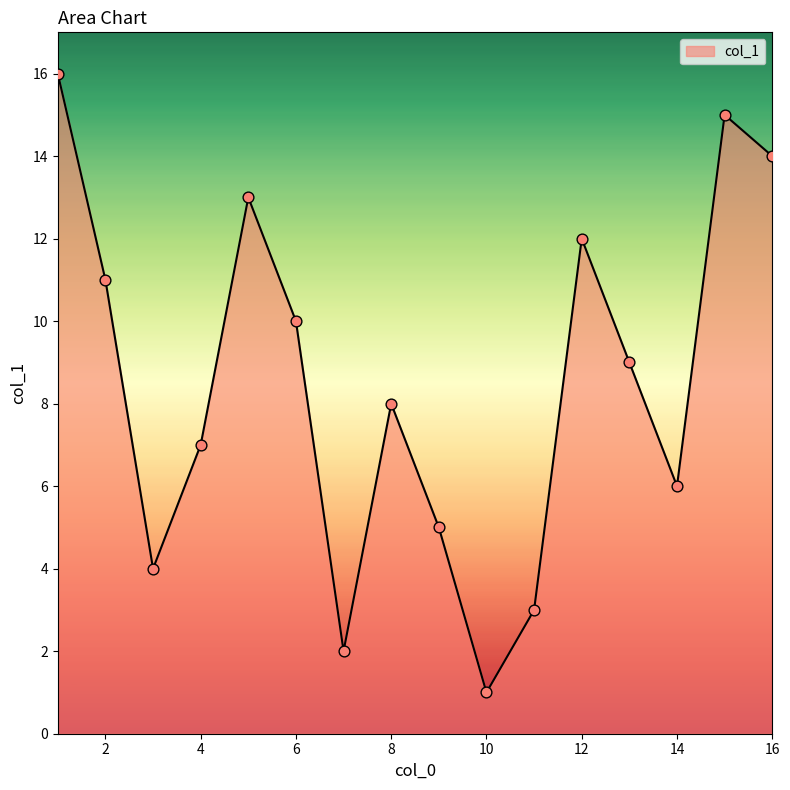

What is the difference between the maximum and minimum values?

15